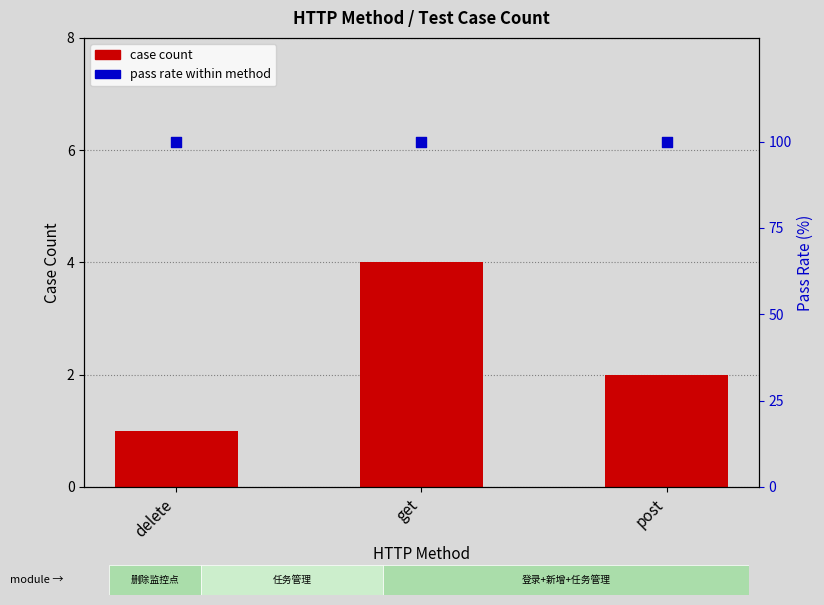

Which series has the largest Y range (max minus min)?

case count